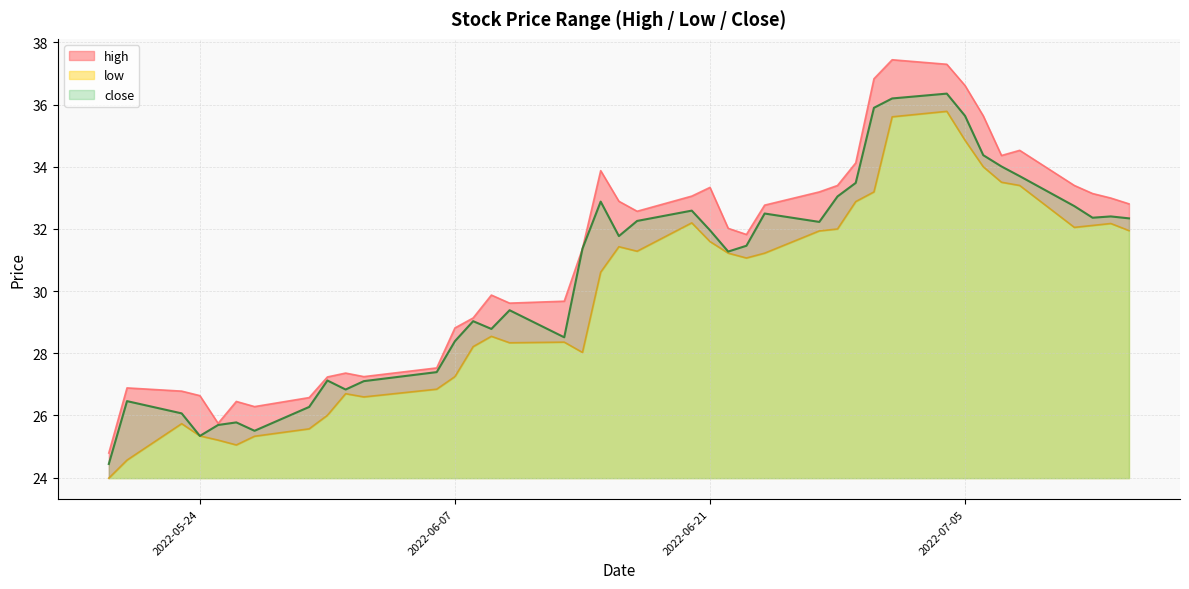

List the series in order of their peak value, highest first.

high, close, low